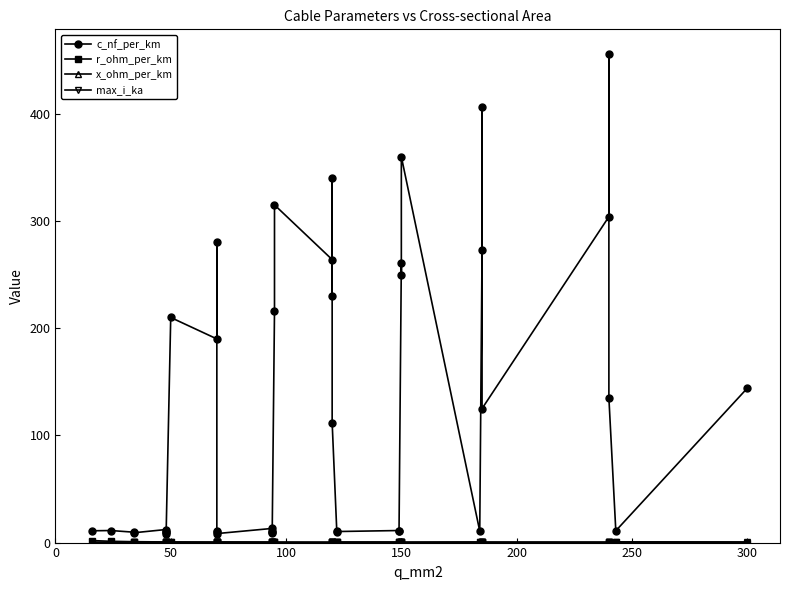

Is the value of r_ohm_per_km at 38 greater than the value of x_ohm_per_km at 34?

No